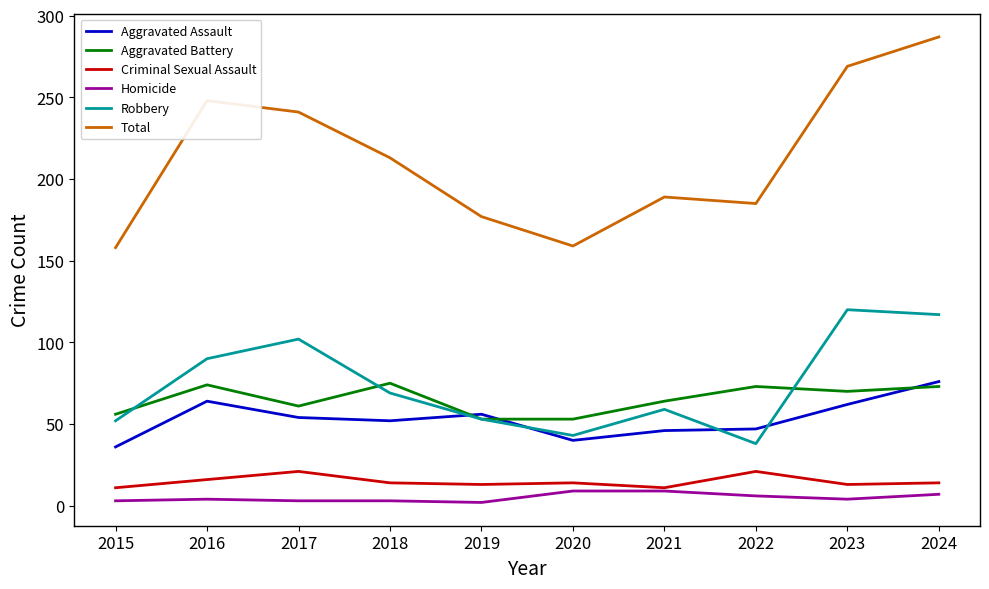

What is the smallest value displayed?

2